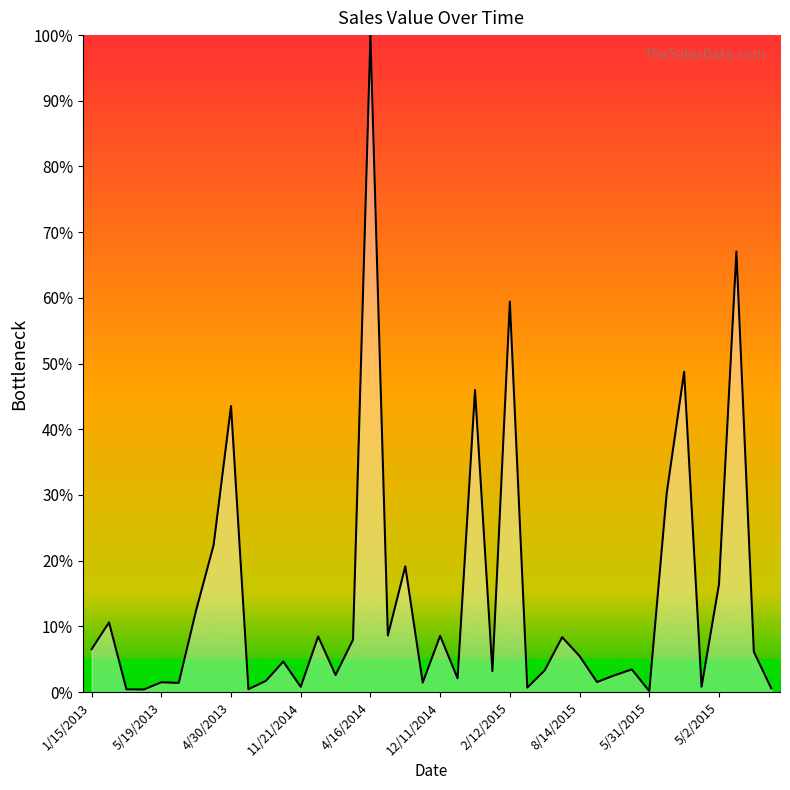

What is the difference between the maximum and minimum values?

99.9